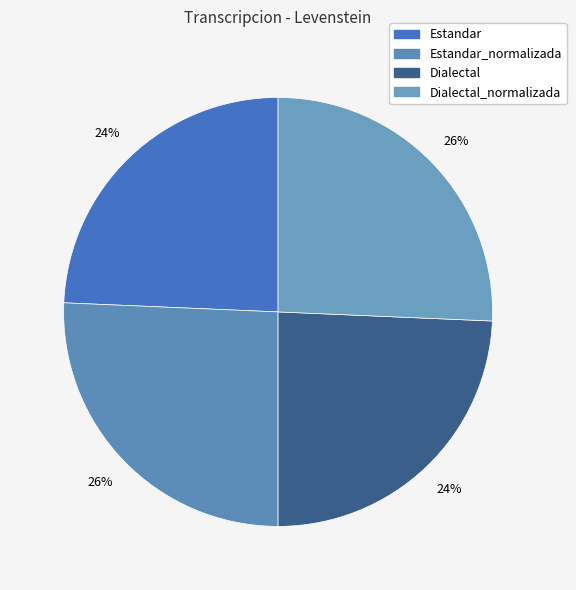

Is there any slice that represents more than half of the pie?

No